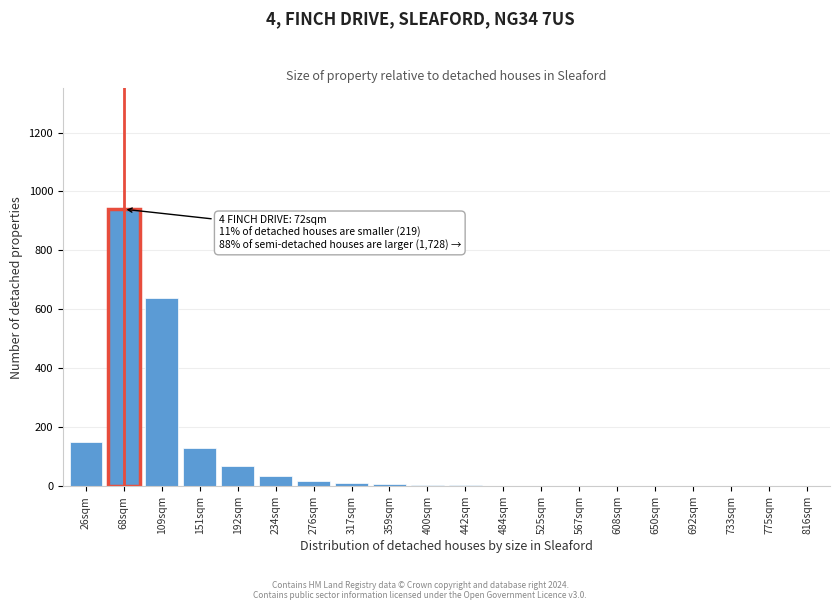

What is the sum of all values?

2017